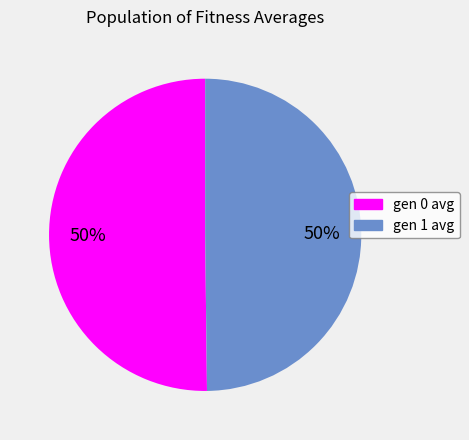

Combined, do gen 0 avg and gen 1 avg account for over 50%?

Yes